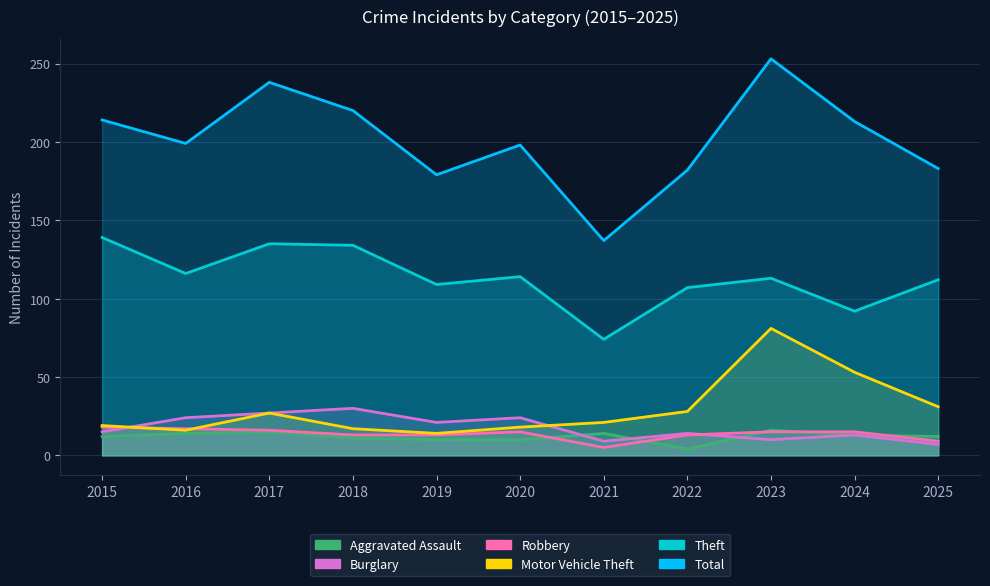

At which category is the sum across all series the highest?

2023